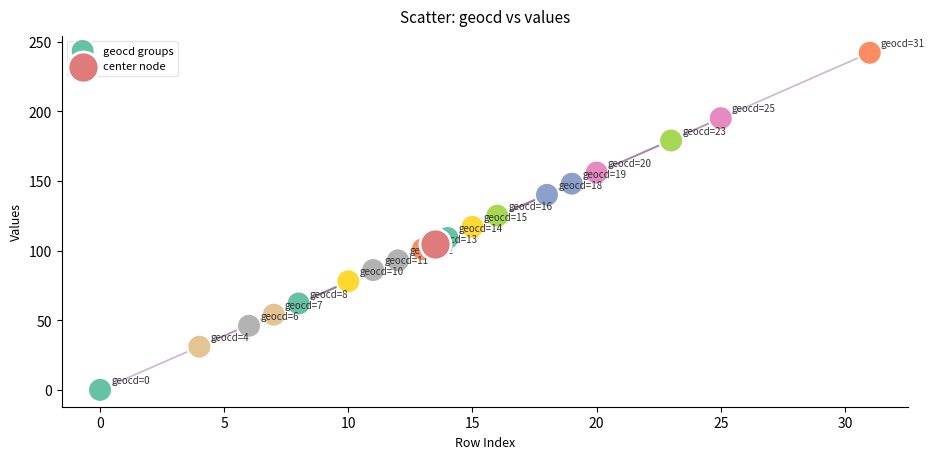

What are all the series names shown in the legend?

geocd groups, center node